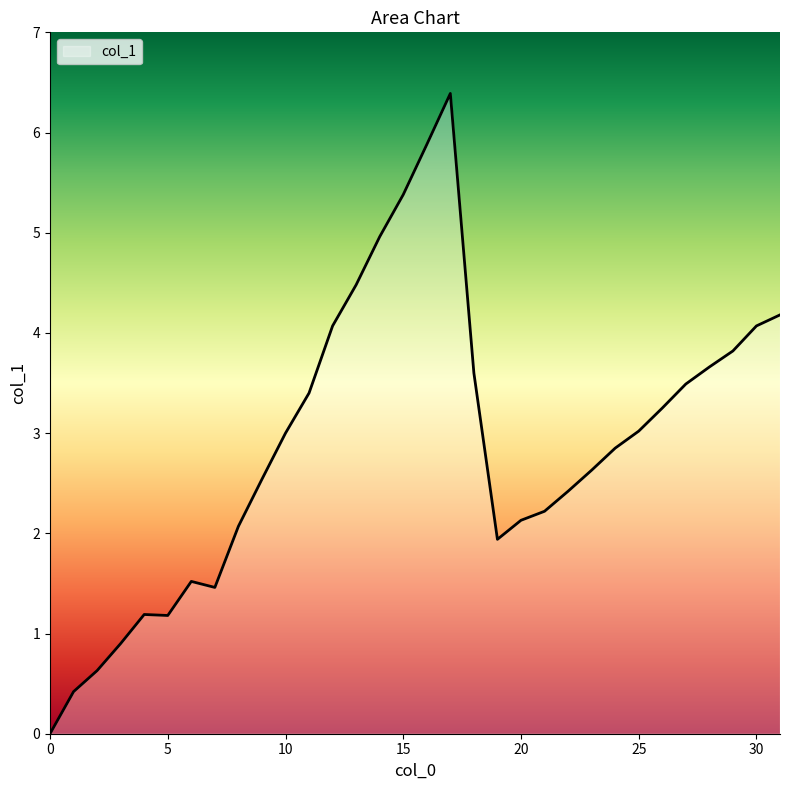

What is the maximum value shown in the chart?

6.4